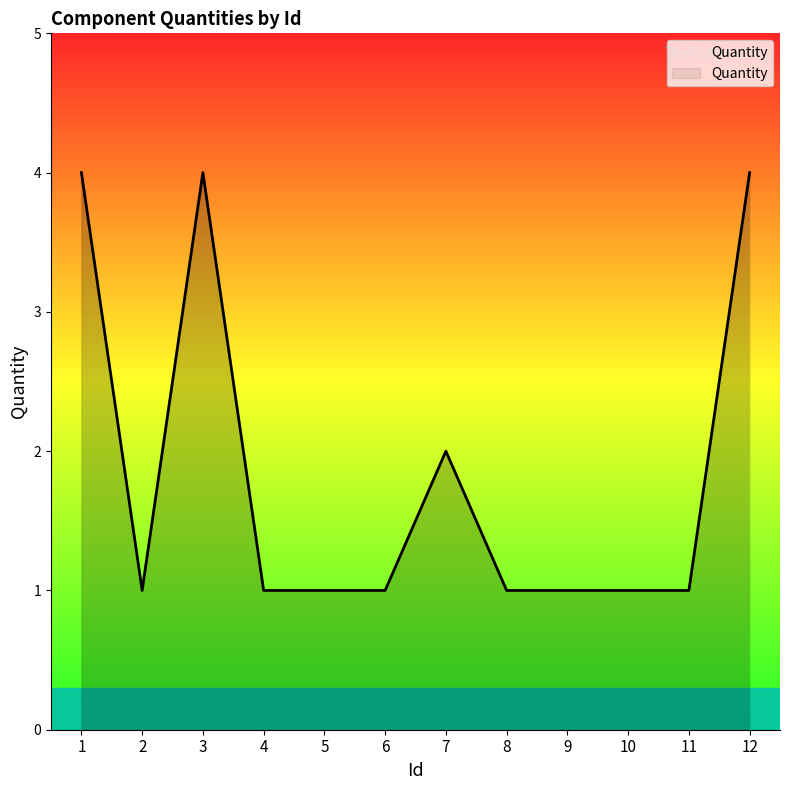

Reading left to right, extract all data points from this chart.

4	1	4	1	1	1	2	1	1	1	1	4